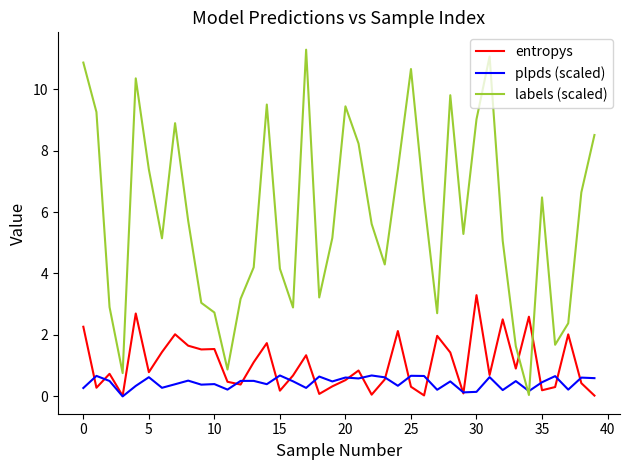

What is the greatest value displayed?

11.3